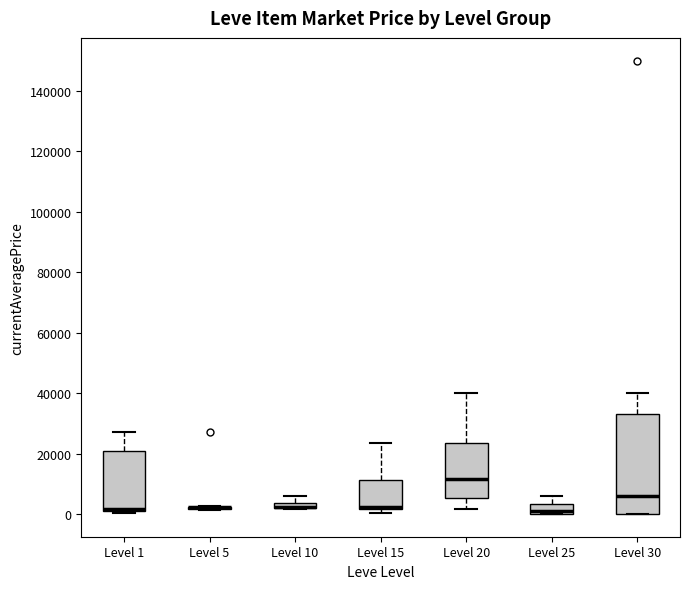

Where is the lower edge of the box for Level 15 on the y-axis? The values are not printed on the chart, so give them approximately, as read against the axis.

2000